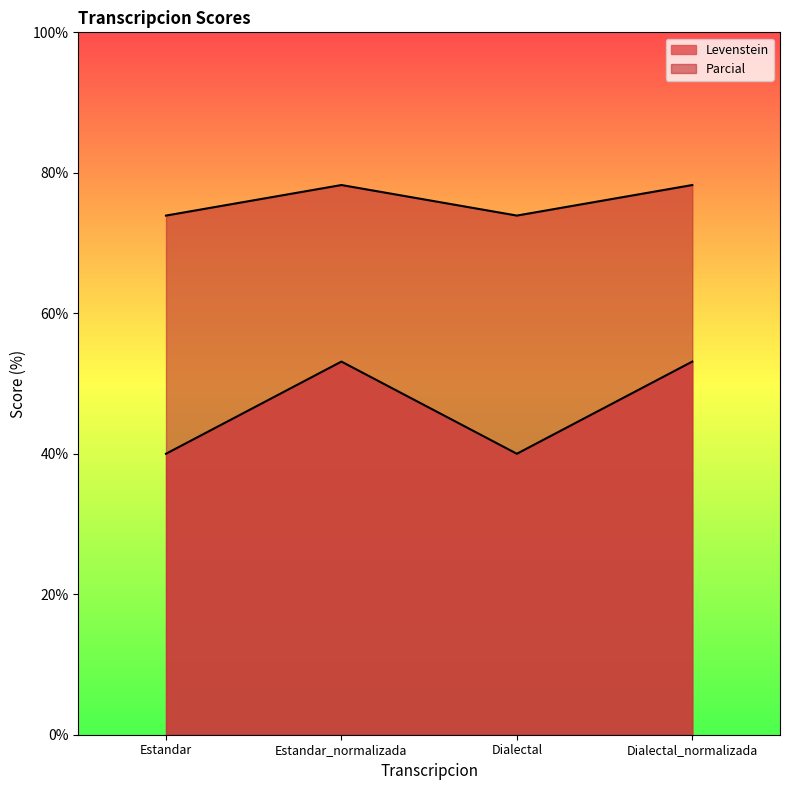

What are all the series names shown in the legend?

Levenstein, Parcial